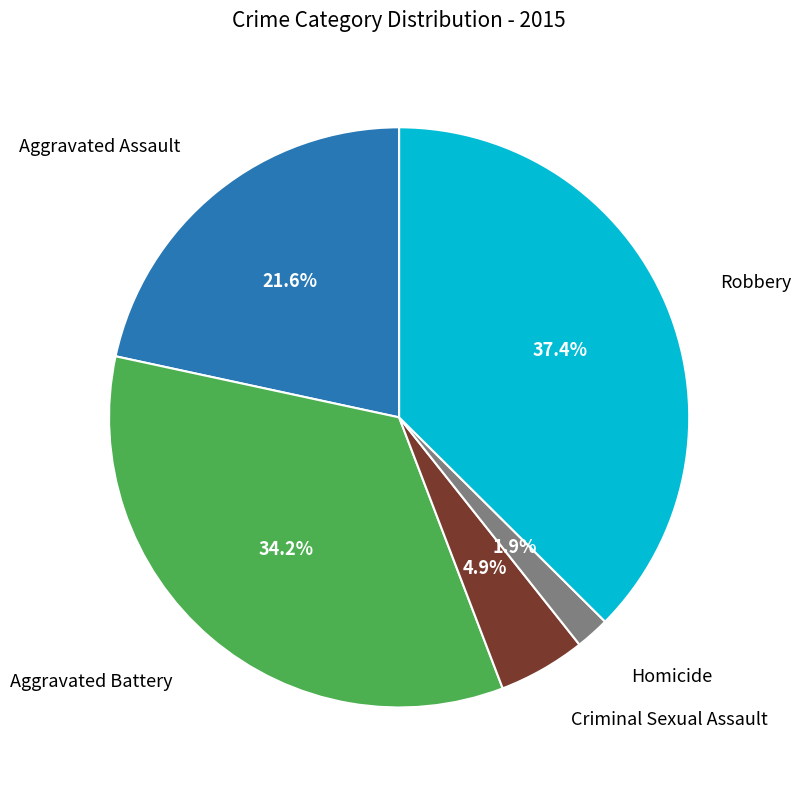

Is there a majority slice in this chart?

No